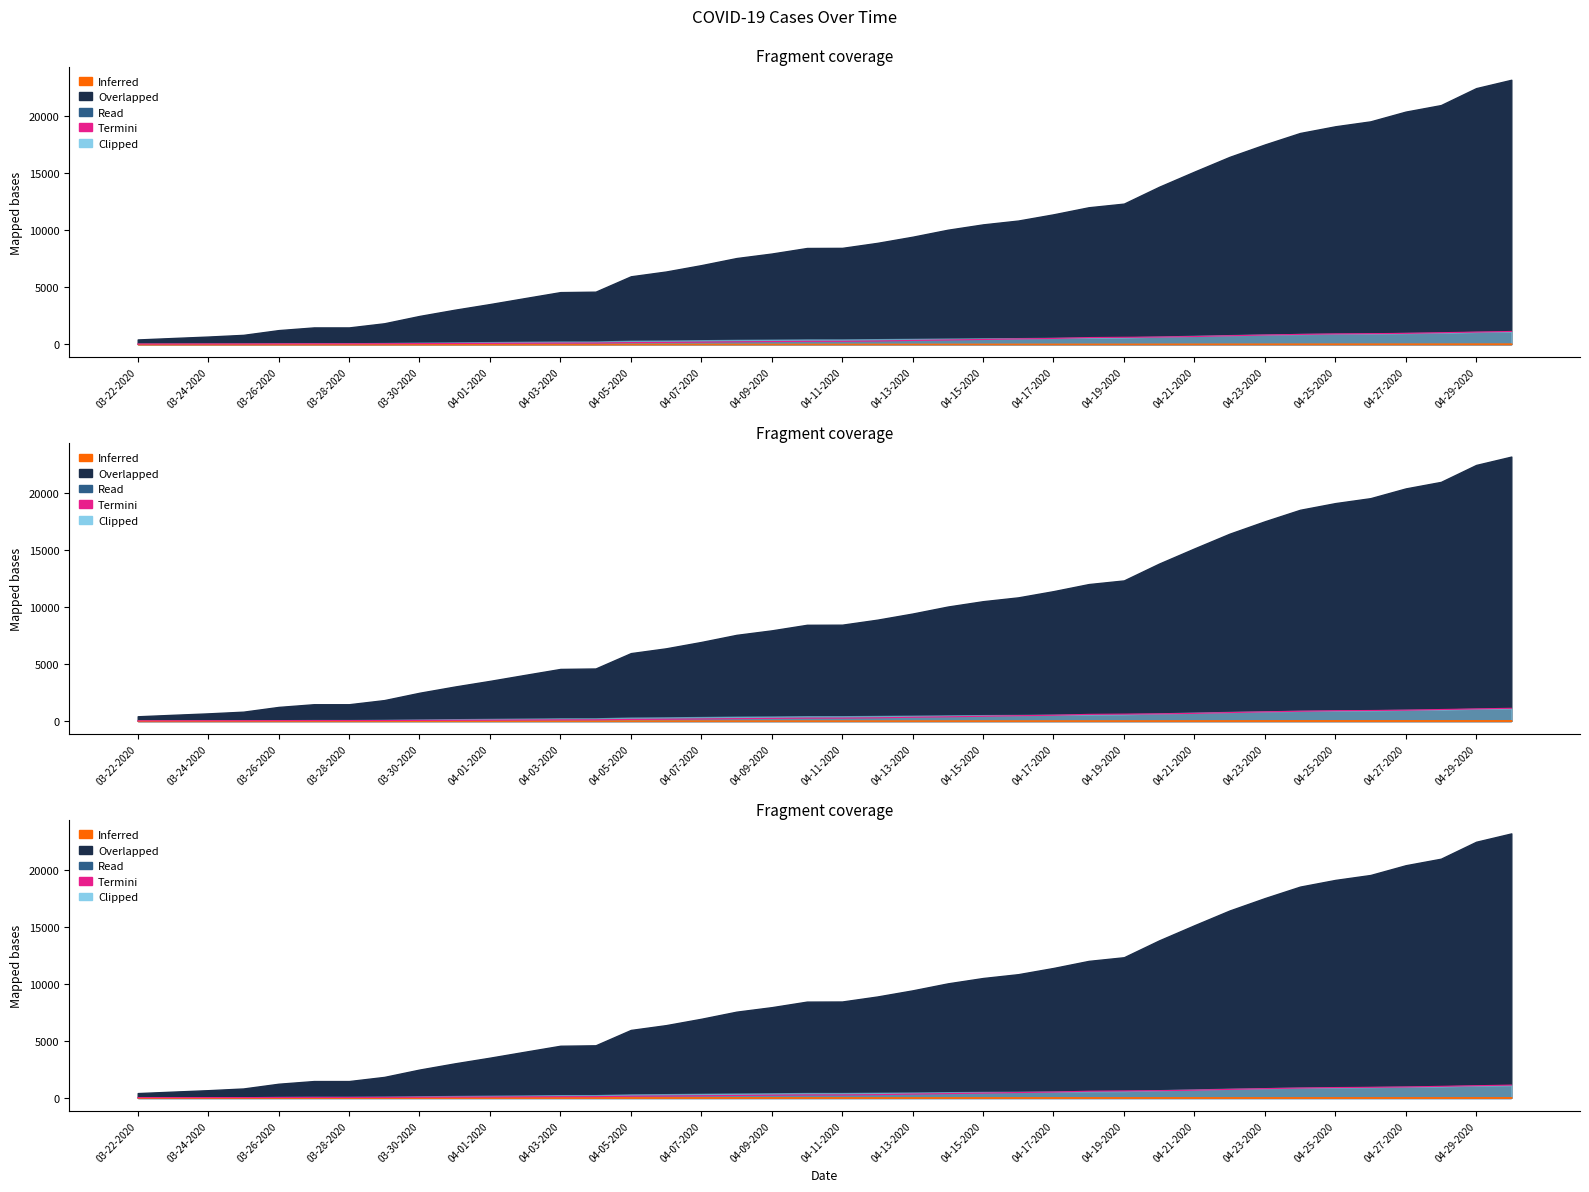

What is the average value?

375